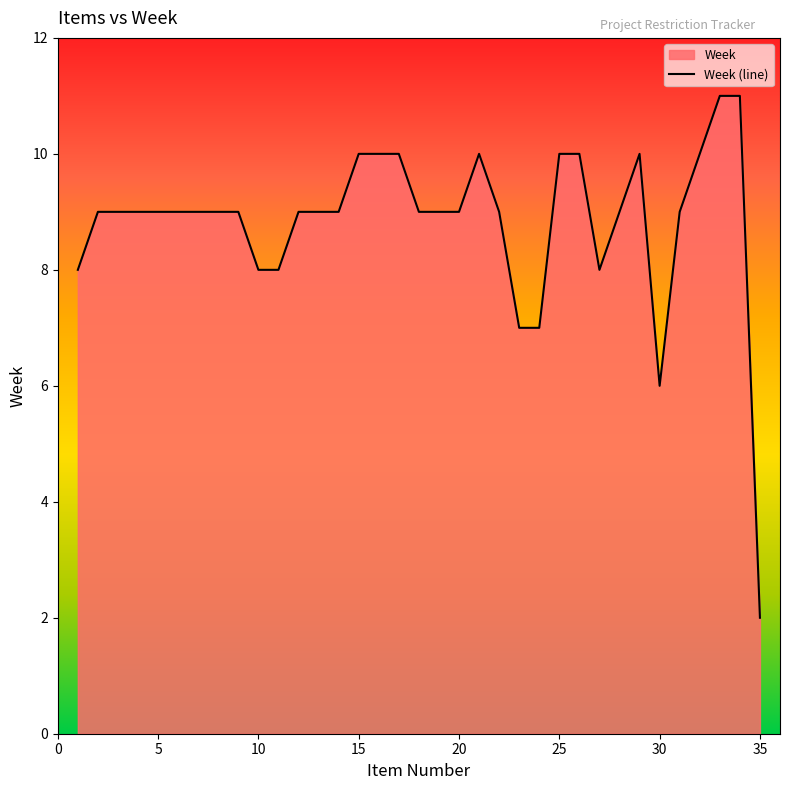

What is the difference between the second highest and second lowest values?

5